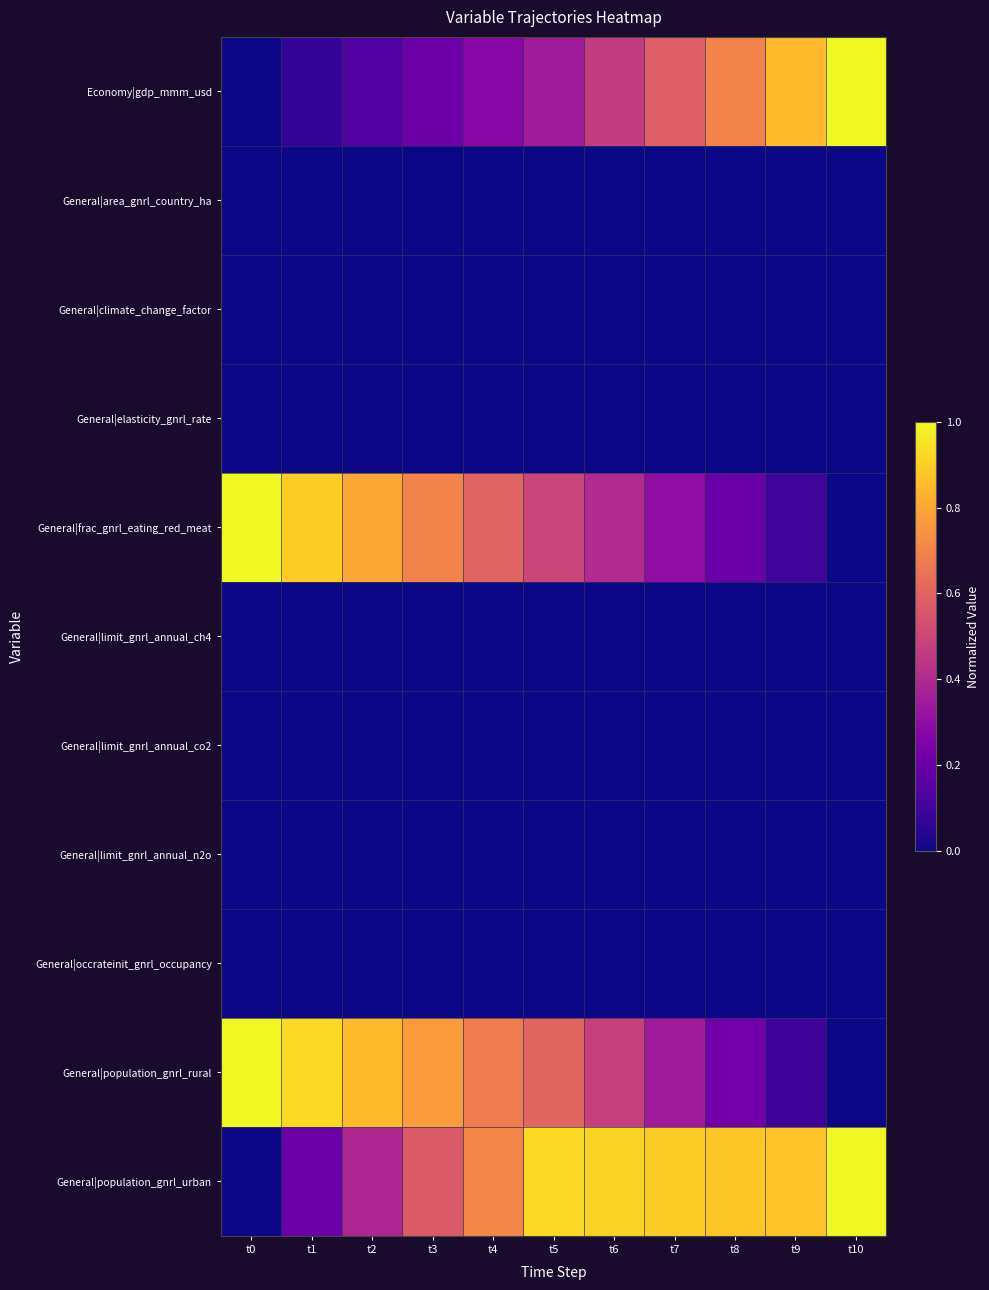

At which category is the sum across all series the highest?

t5